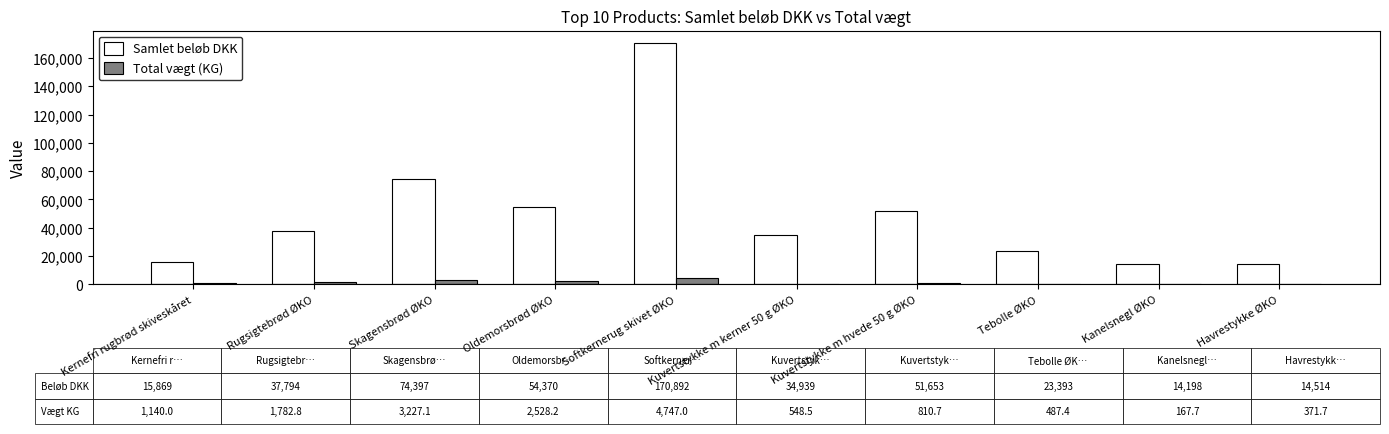

What is the sum of all Samlet beløb DKK values?

492020.2